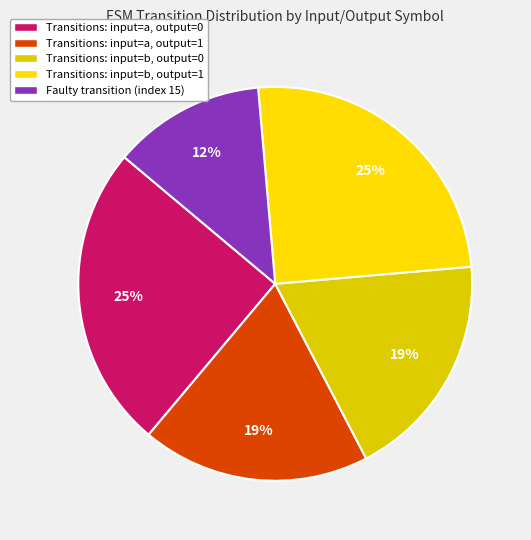

How many slices are in this pie chart?

5